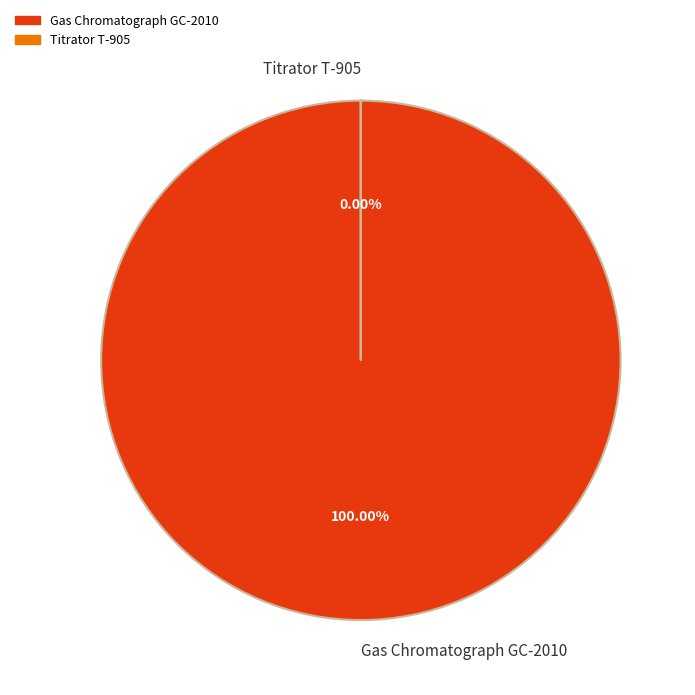

How many segments does this pie chart have?

2